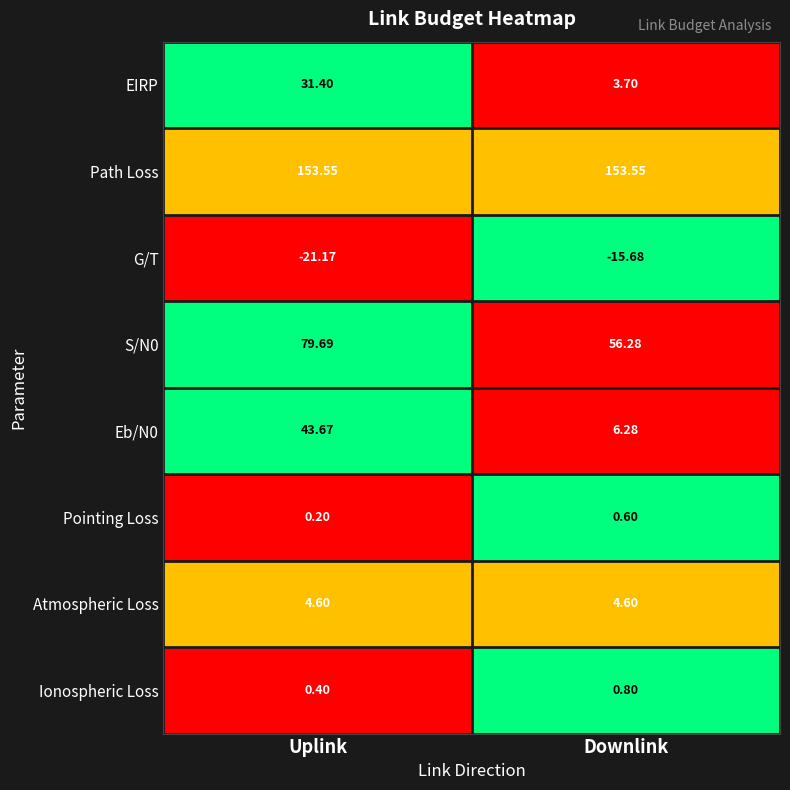

At which label does Eb/N0 reach its minimum?

Downlink